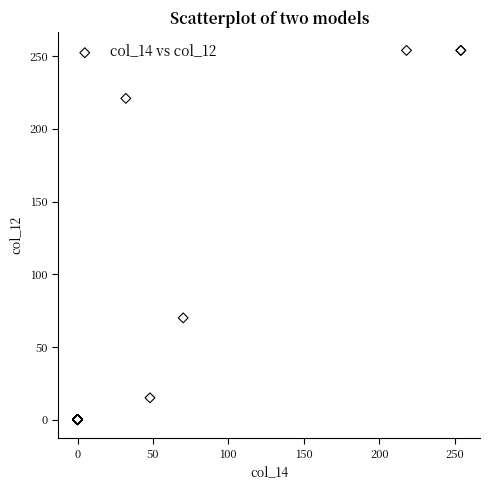

What Y value in the scatter plot is closest to 127?

70